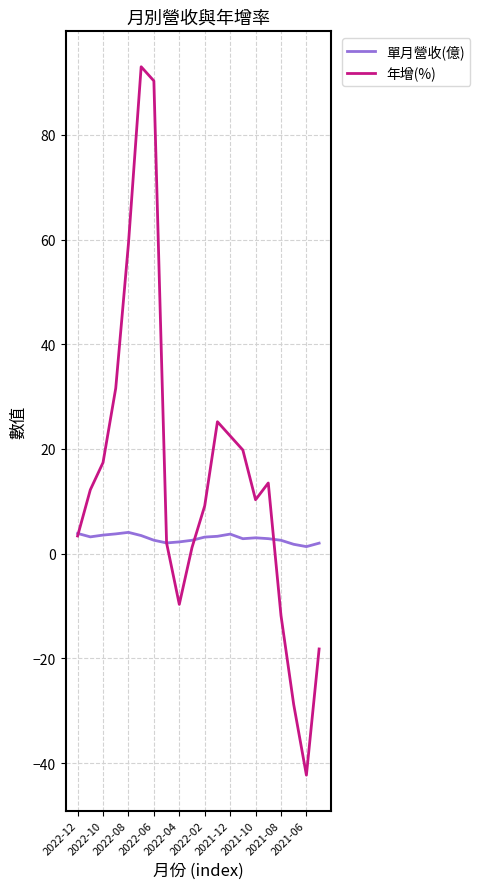

List the series in order of their overall mean, highest first.

年增(%), 單月營收(億)